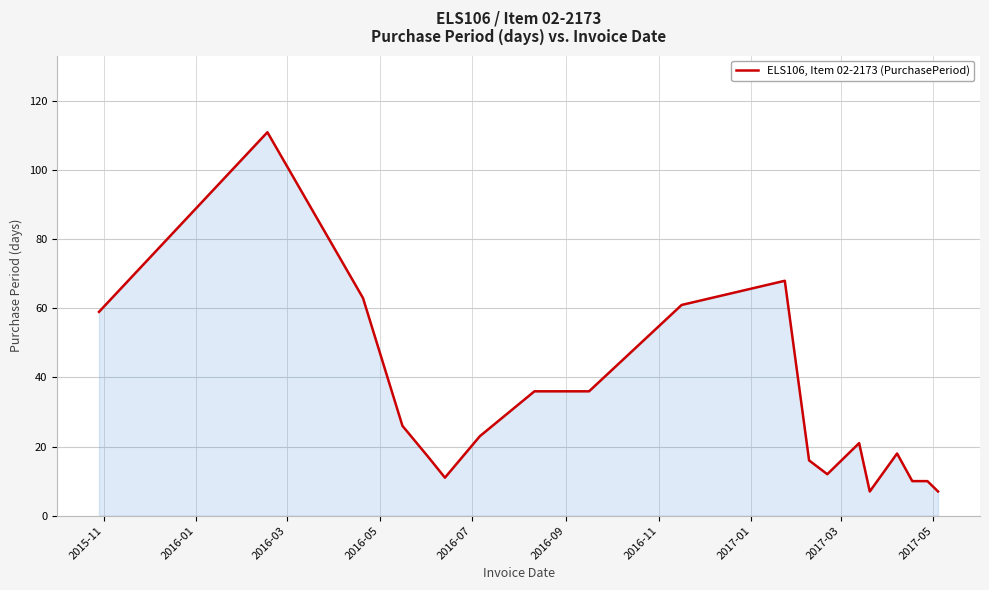

What is the smallest value displayed?

7